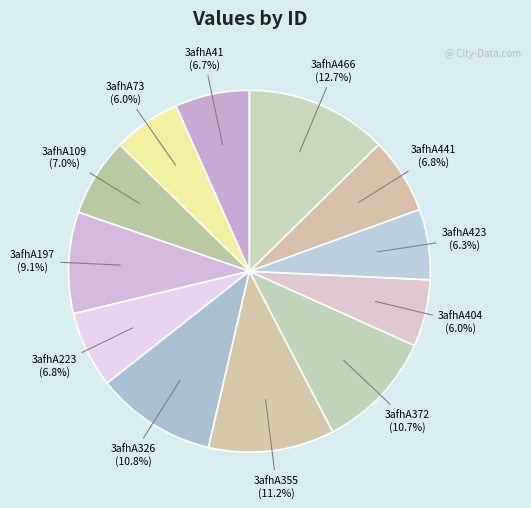

Is it true that 3afhA372 is 11% of the pie?

True